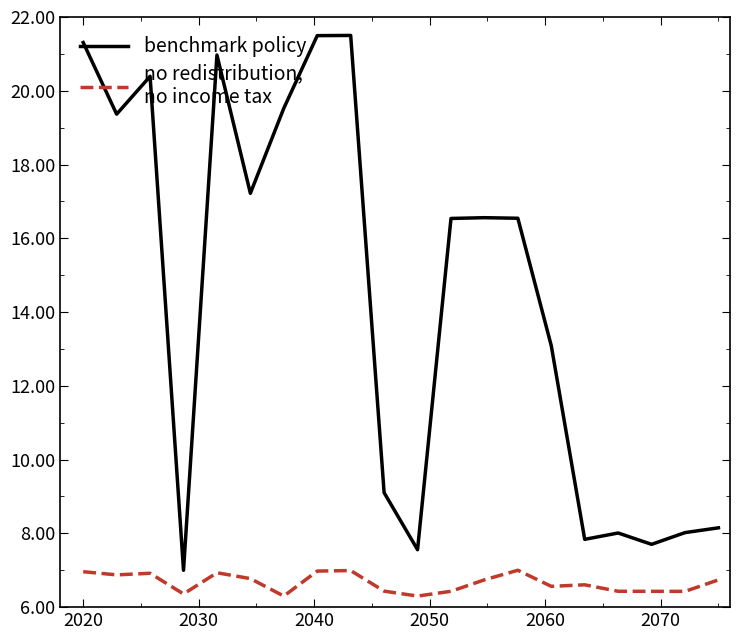

What is the greatest value displayed?

21.5